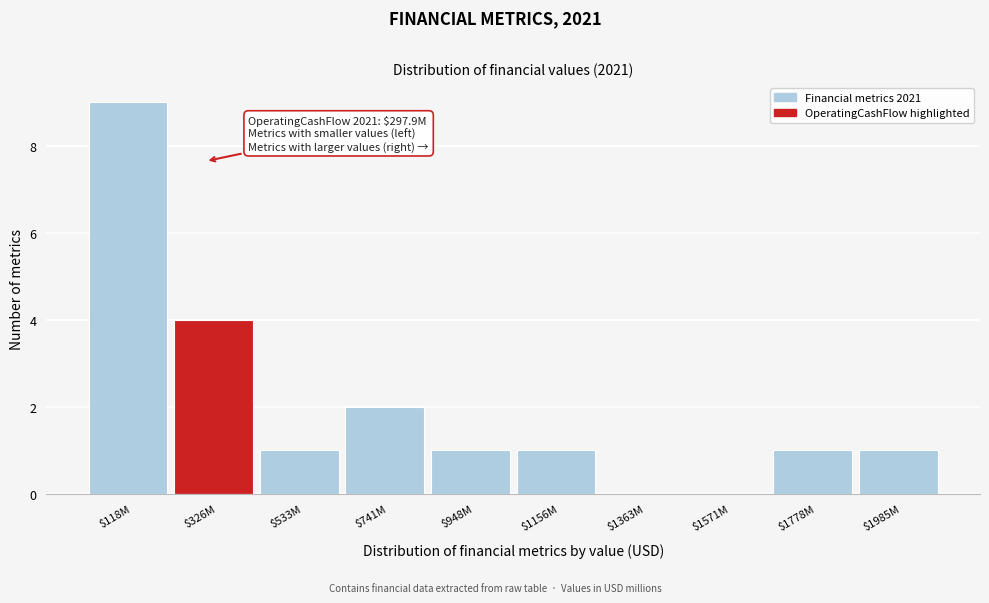

What is the greatest value displayed?

9